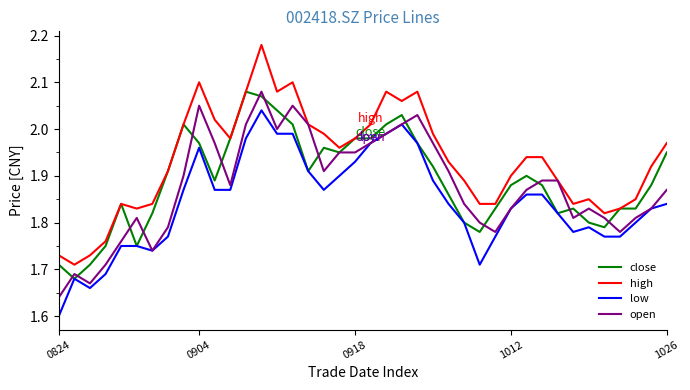

What is the difference between the second highest and second lowest values in the close series?

0.4